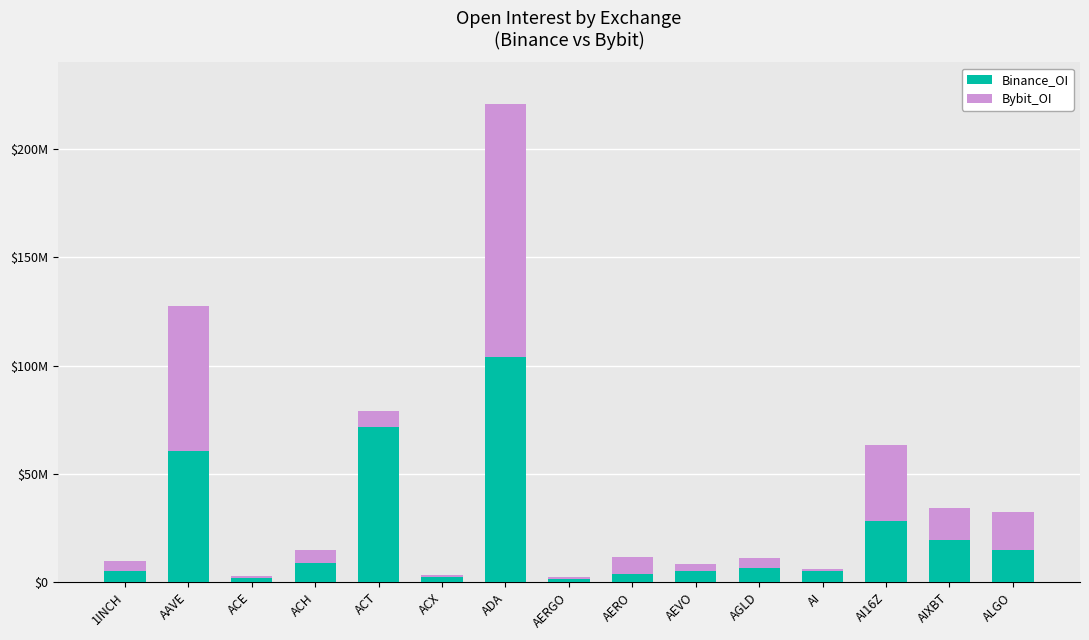

What is the value of the Binance_OI bar at the 8th from the left?

1663140